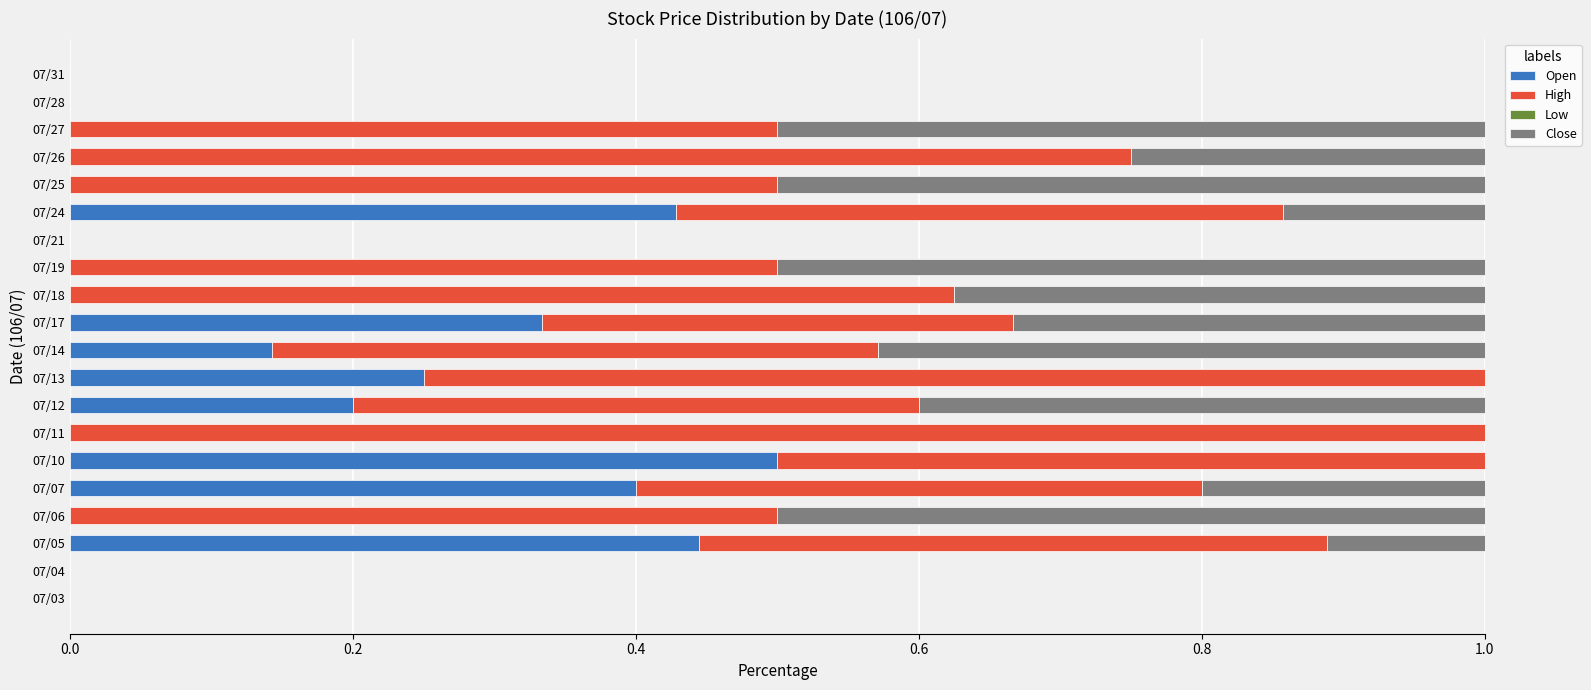

What is the sum of all Open values?

2.7